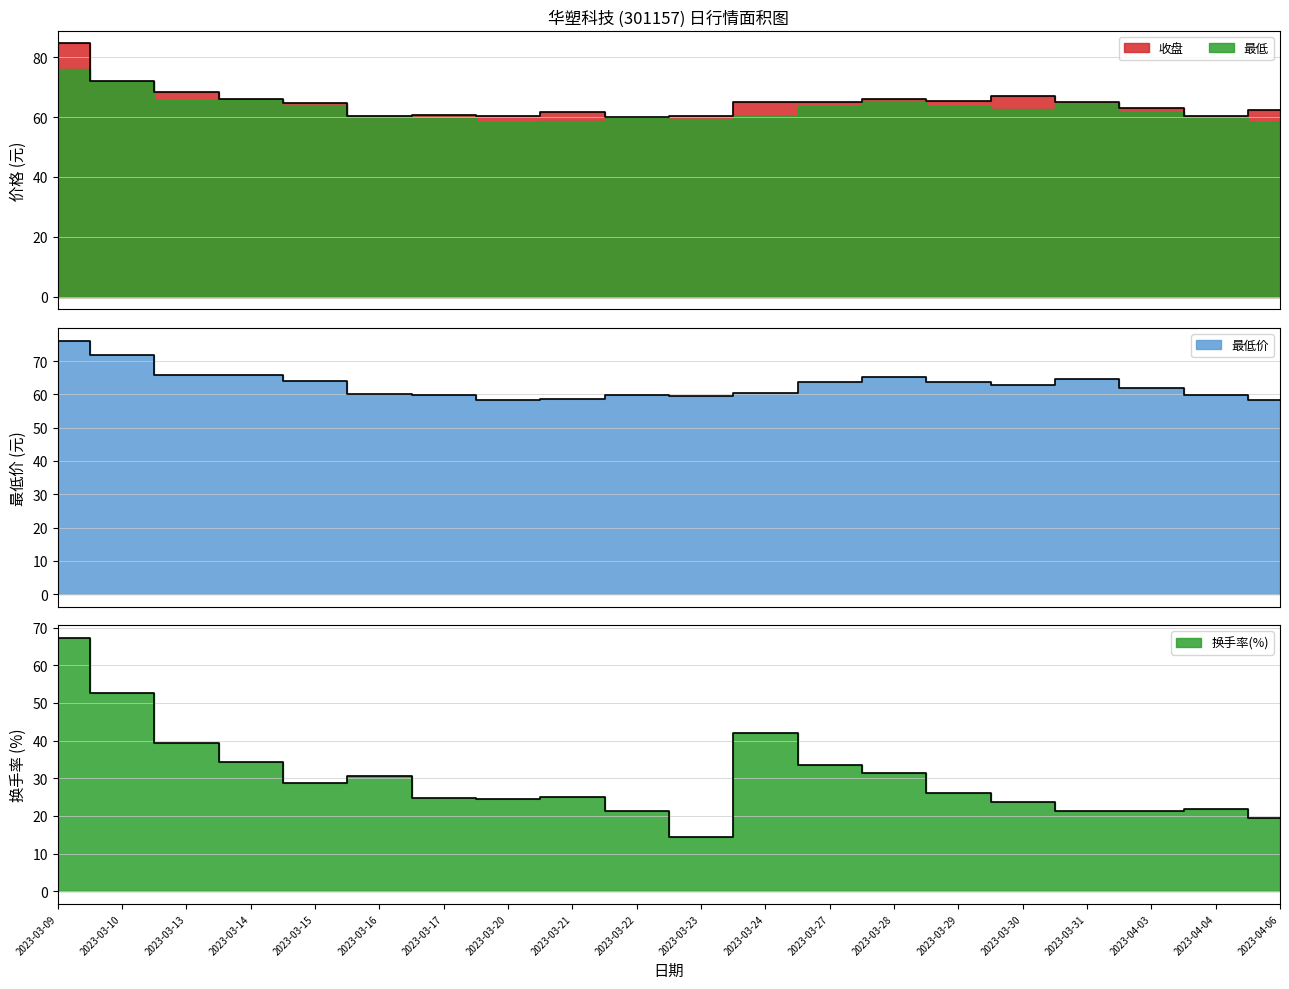

Which series has the widest spread of values?

换手率(%)